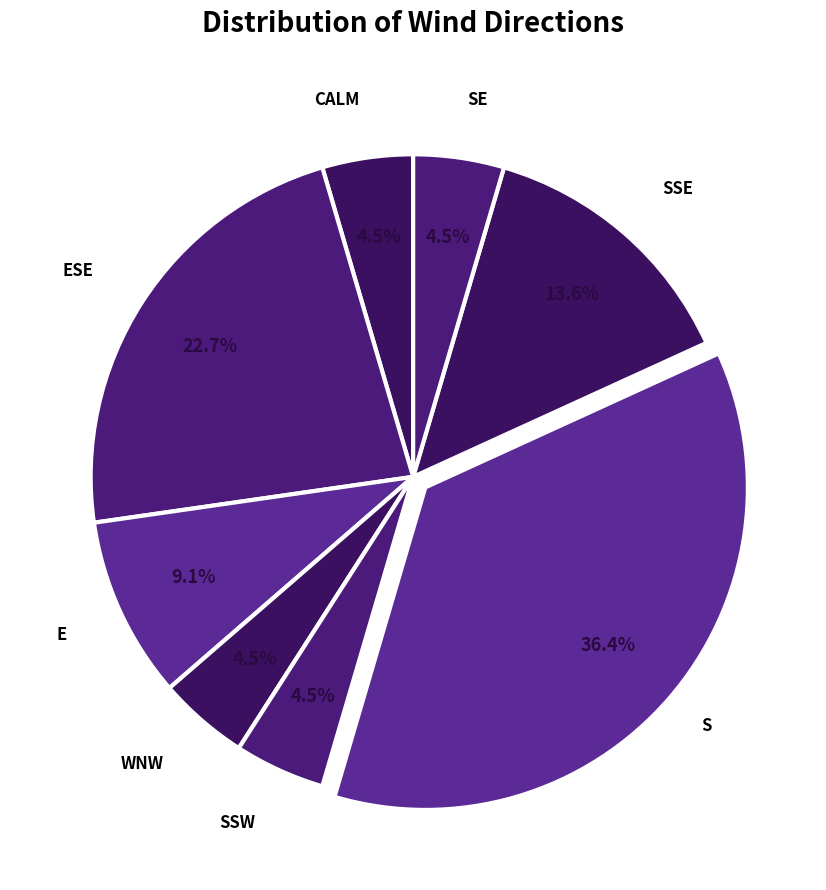

Does any single category account for the majority?

No